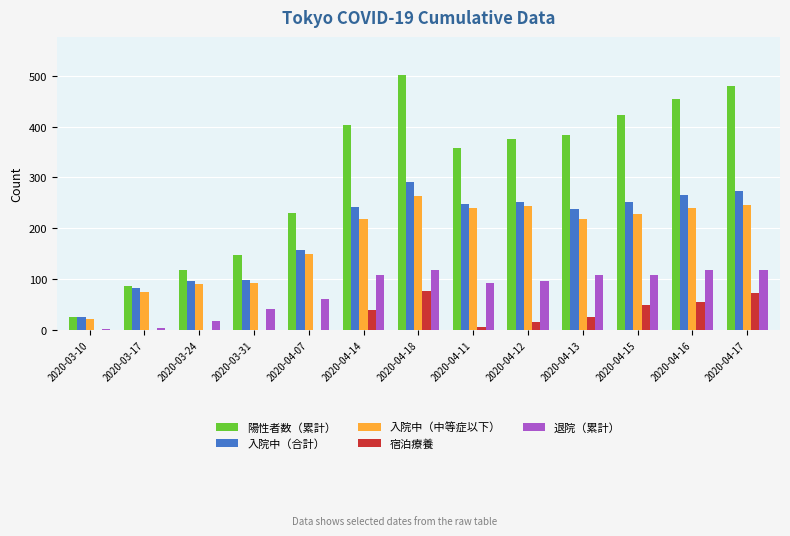

What is the sum of all 退院（累計） values?

982